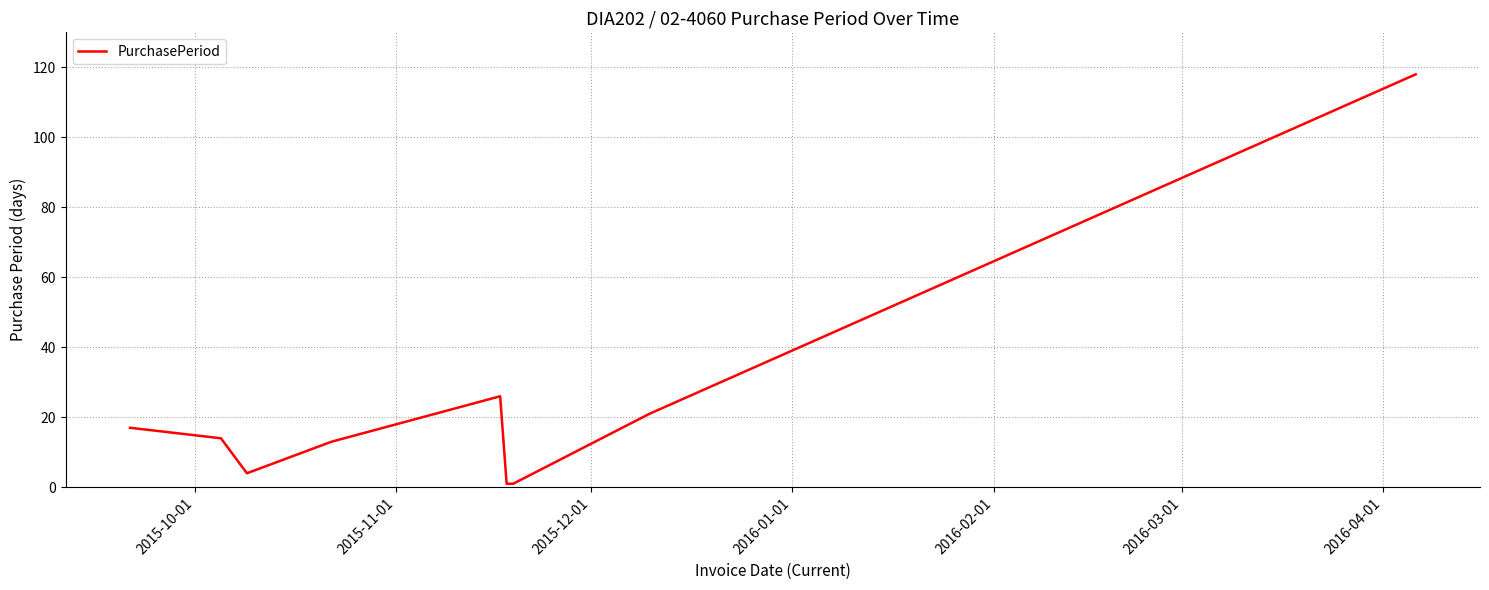

What is the difference between the maximum and minimum values?

117